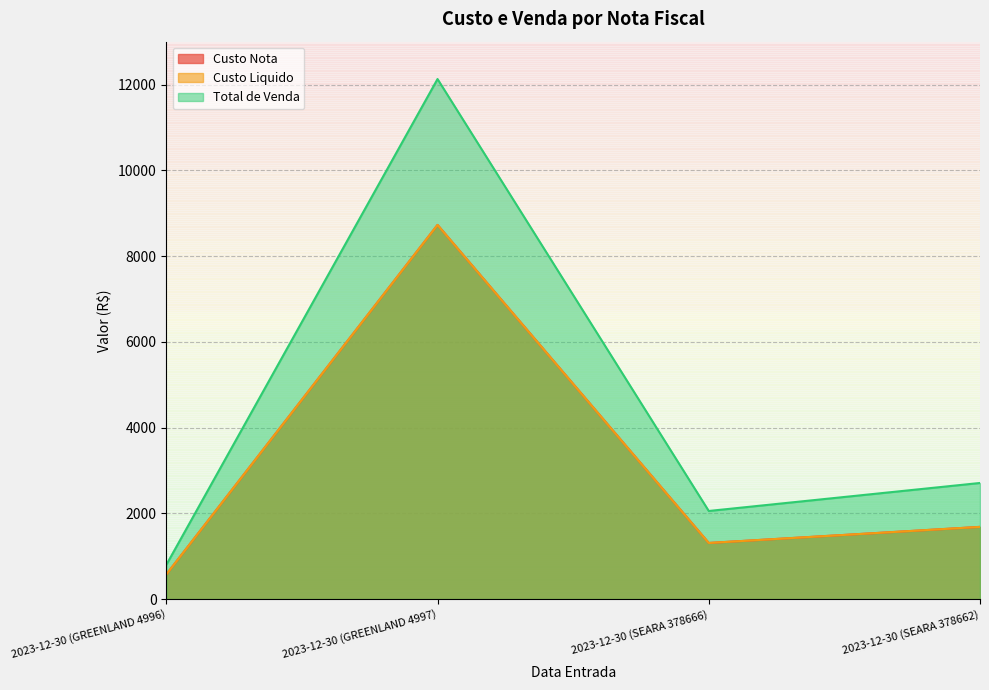

Which category has the highest value across all series?

2023-12-30 (GREENLAND 4997)